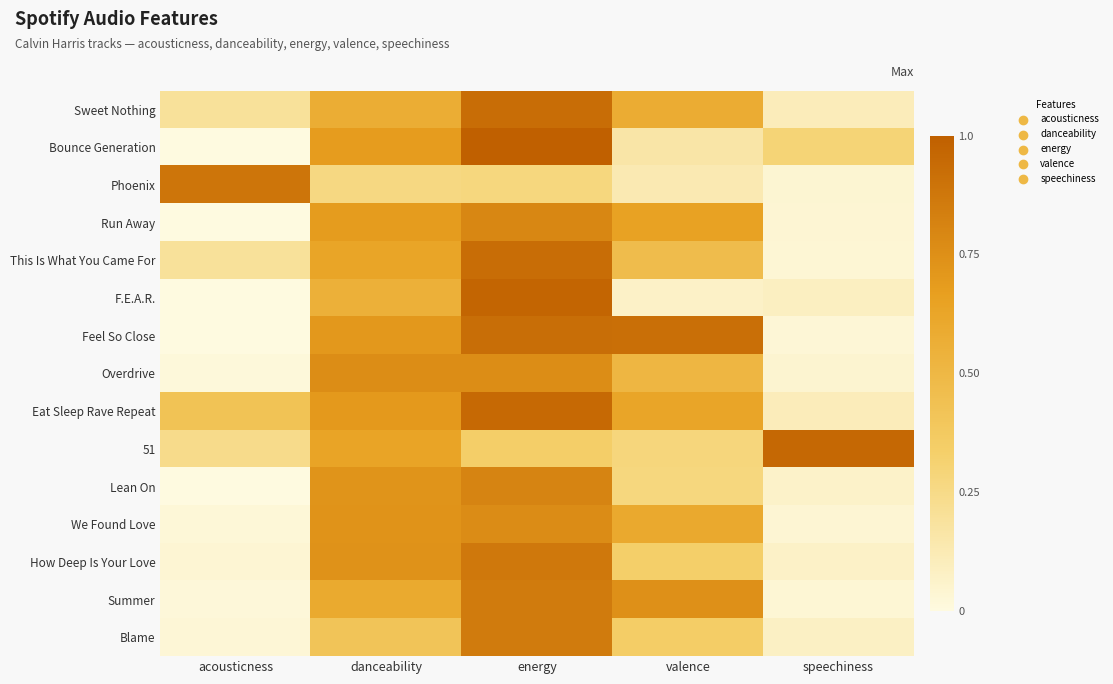

Reading left to right, extract all data points from this chart.

Sweet Nothing: acousticness=0.2	danceability=0.6	energy=0.9	valence=0.6	speechiness=0.1
Bounce Generation: acousticness=0.0	danceability=0.7	energy=1.0	valence=0.2	speechiness=0.3
Phoenix: acousticness=0.9	danceability=0.3	energy=0.3	valence=0.1	speechiness=0.0
Run Away: acousticness=0.0	danceability=0.7	energy=0.8	valence=0.7	speechiness=0.0
This Is What You Came For: acousticness=0.2	danceability=0.6	energy=0.9	valence=0.5	speechiness=0.0
F.E.A.R.: acousticness=0.0	danceability=0.6	energy=1.0	valence=0.1	speechiness=0.1
Feel So Close: acousticness=0.0	danceability=0.7	energy=0.9	valence=0.9	speechiness=0.0
Overdrive: acousticness=0.0	danceability=0.8	energy=0.8	valence=0.5	speechiness=0.0
Eat Sleep Rave Repeat: acousticness=0.4	danceability=0.7	energy=0.9	valence=0.6	speechiness=0.1
51: acousticness=0.2	danceability=0.6	energy=0.3	valence=0.3	speechiness=1.0
Lean On: acousticness=0.0	danceability=0.7	energy=0.8	valence=0.3	speechiness=0.1
We Found Love: acousticness=0.0	danceability=0.7	energy=0.8	valence=0.6	speechiness=0.0
How Deep Is Your Love: acousticness=0.0	danceability=0.7	energy=0.9	valence=0.3	speechiness=0.1
Summer: acousticness=0.0	danceability=0.6	energy=0.9	valence=0.7	speechiness=0.0
Blame: acousticness=0.0	danceability=0.4	energy=0.9	valence=0.3	speechiness=0.1